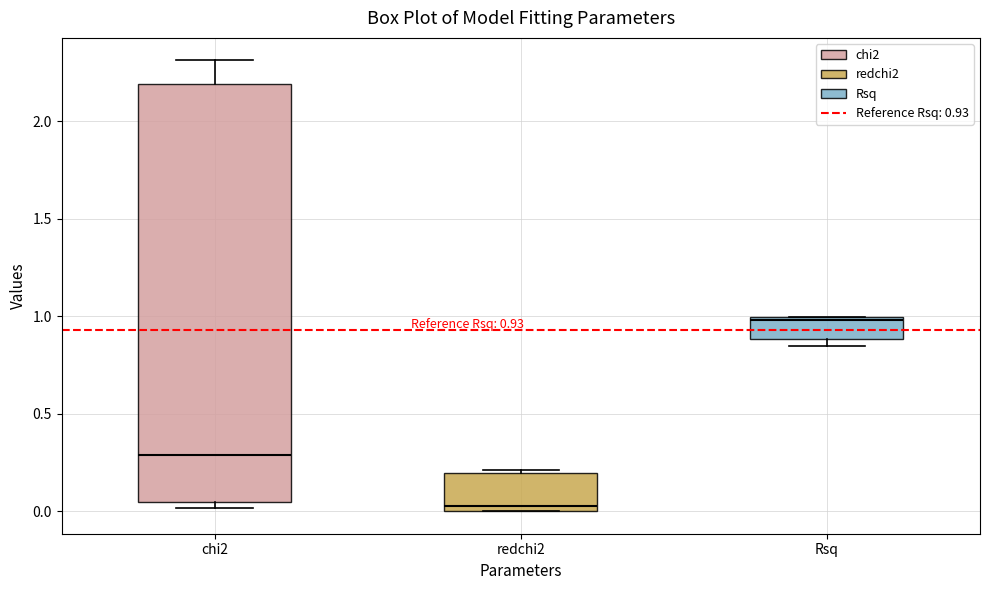

Which box is the tallest, from its lower edge to its upper edge?

chi2